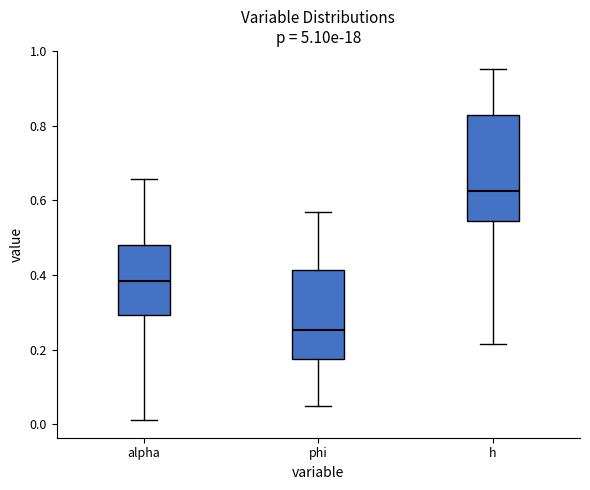

Which box is the tallest, from its lower edge to its upper edge?

h